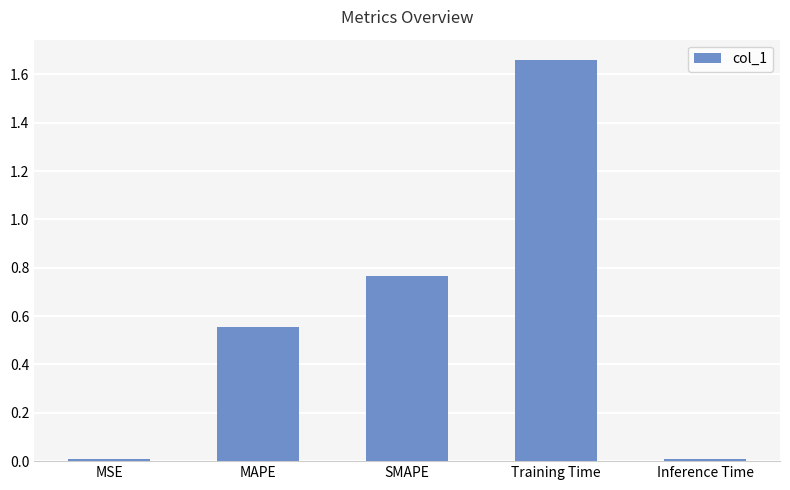

What is the label of the 3rd bar from the left?

SMAPE